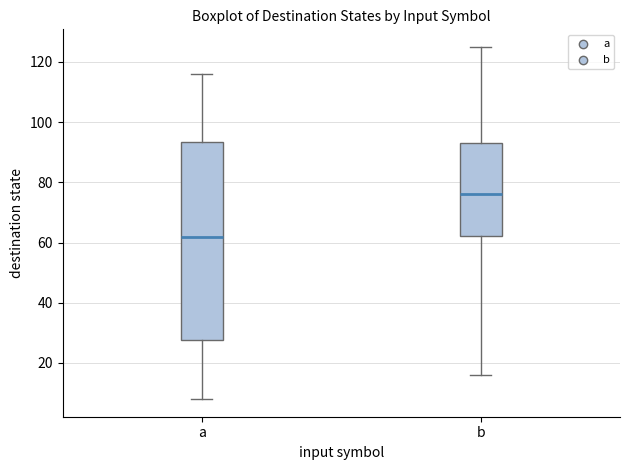

Reading left to right, read every box against the y-axis: the position of its median line, the range the box covers, and the ends of its whiskers. The values are not printed on the chart, so give them approximately, as read against the axis.

a: median 62, box 28 to 94, whiskers 8 to 116
b: median 76, box 62 to 94, whiskers 16 to 126